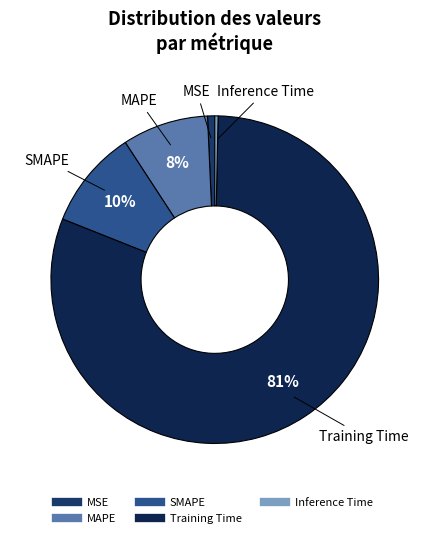

Which category accounts for the majority?

Training Time